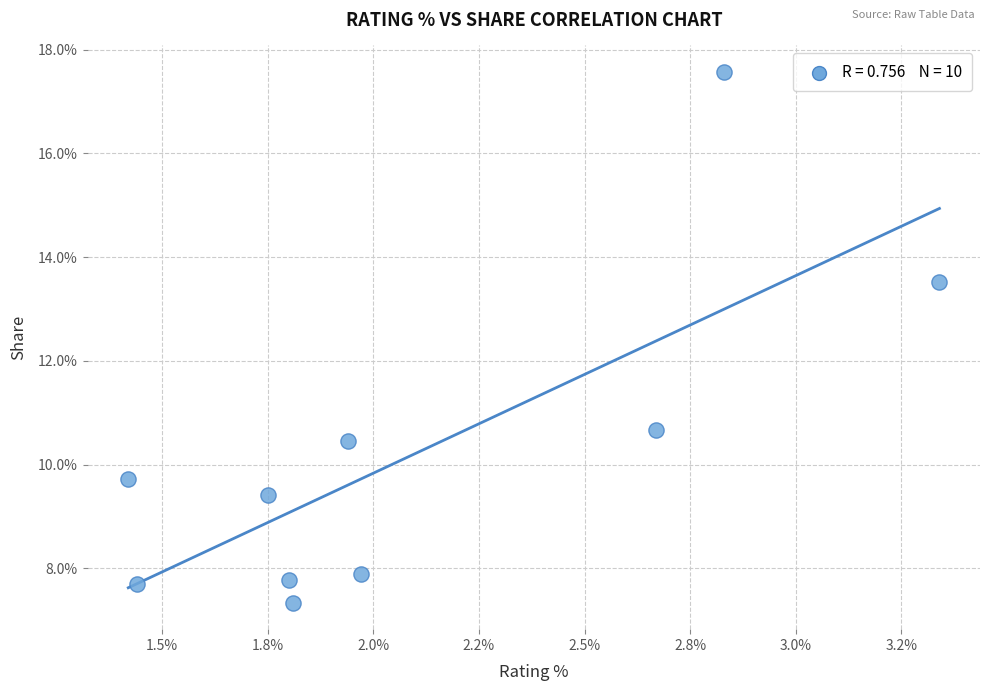

What Y value in the scatter plot is closest to 12?

10.7